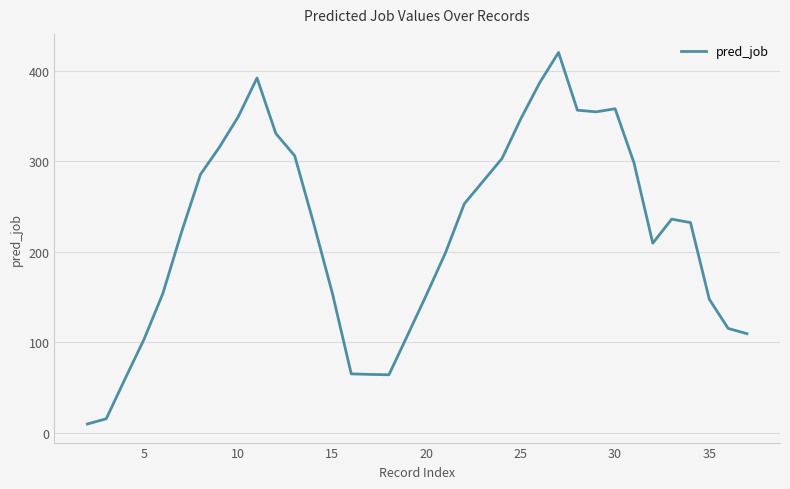

Count the number of data series in this chart.

1